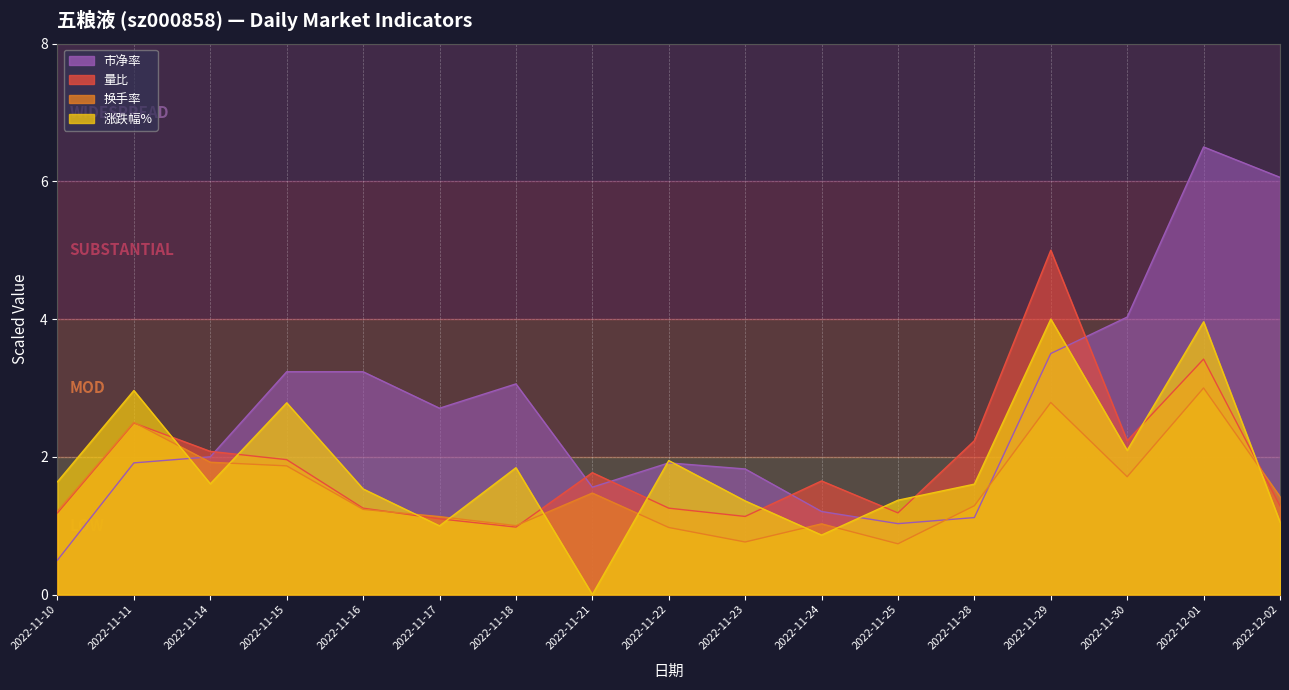

What is the total value across all series at 2022-11-25?

4.3